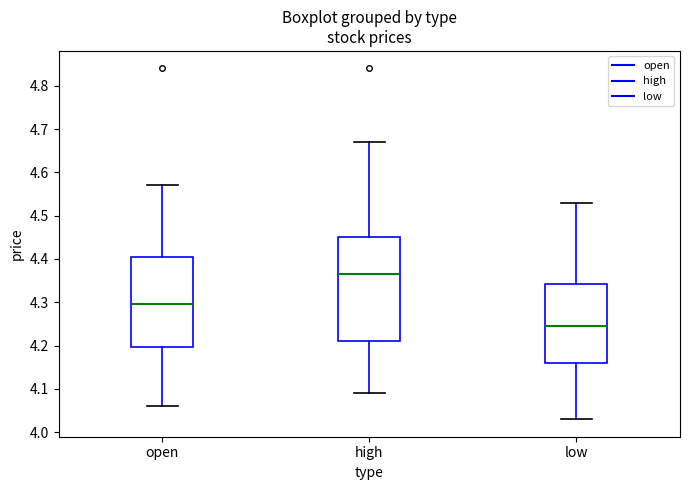

Reading left to right, transcribe this box plot: for each box, give where its median line is, the range the box spans, and where its two whiskers end, as read against the y-axis. The values are not printed on the chart, so give them approximately, as read against the axis.

open: median 4.30, box 4.20 to 4.41, whiskers 4.06 to 4.57
high: median 4.37, box 4.21 to 4.45, whiskers 4.09 to 4.67
low: median 4.25, box 4.16 to 4.34, whiskers 4.03 to 4.53